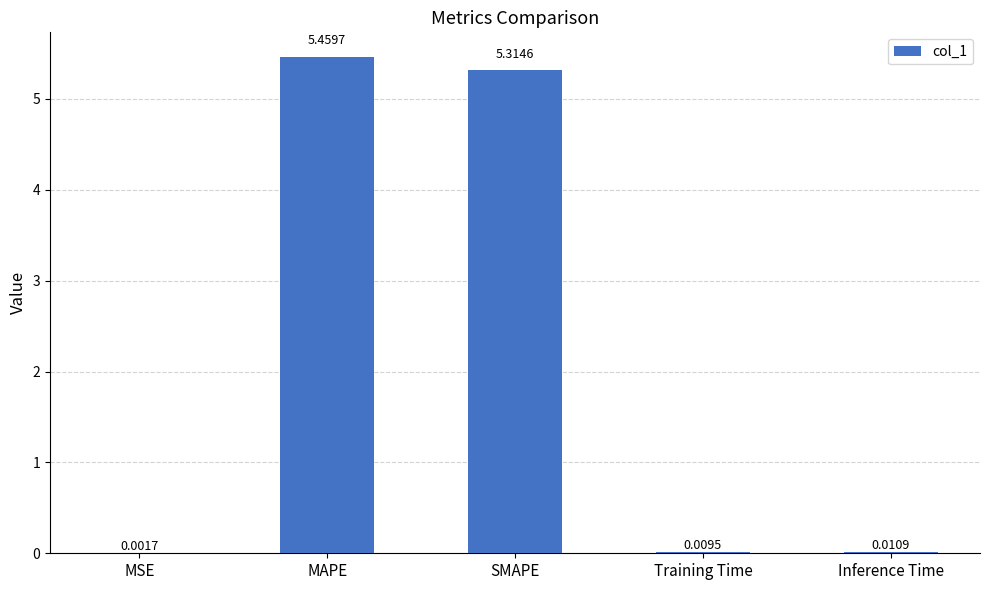

True or false: the data shows 2.6 at MAPE.

False